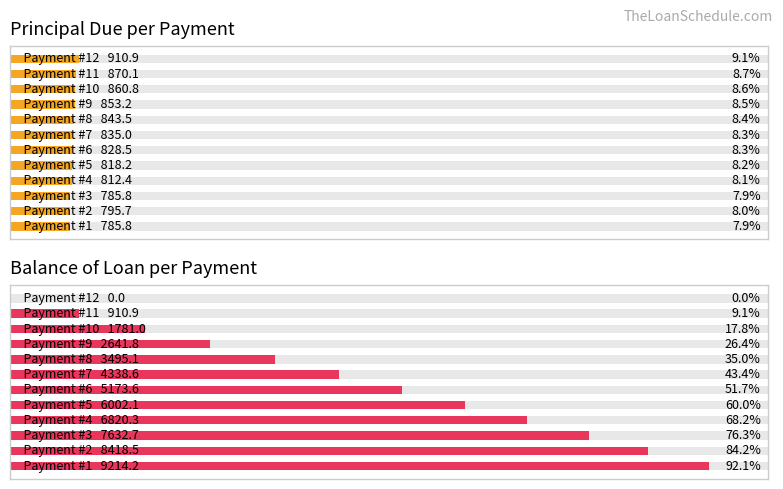

How many bars are there in total?

24